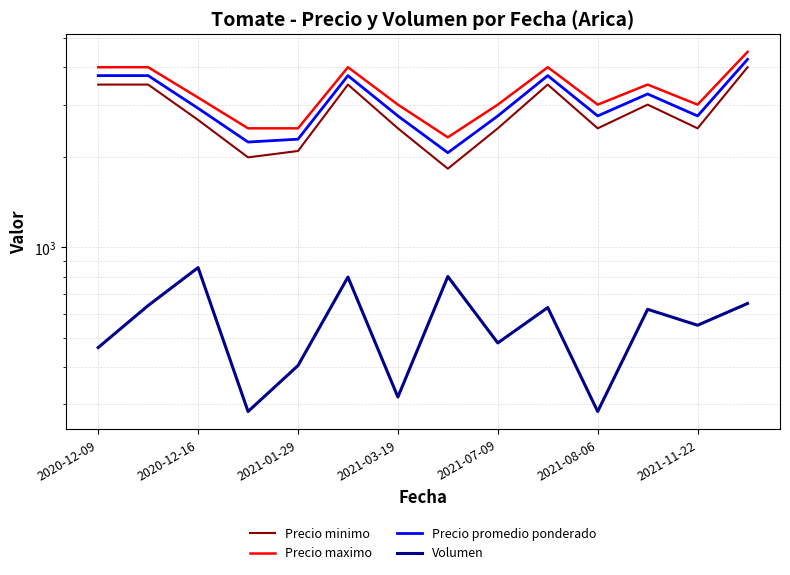

What are all the series names shown in the legend?

Precio minimo, Precio maximo, Precio promedio ponderado, Volumen